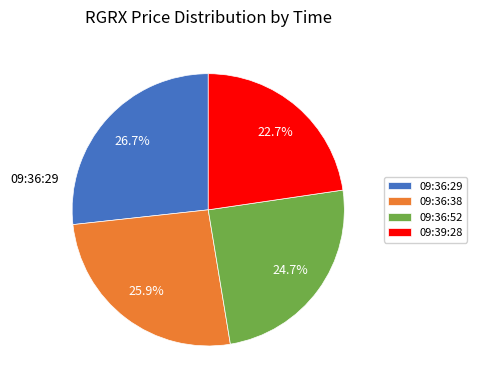

How many segments does this pie chart have?

4